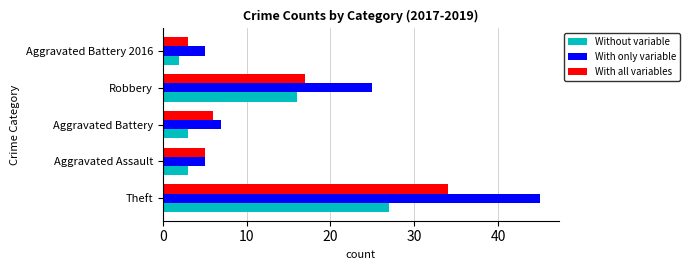

Count the number of data series in this chart.

3